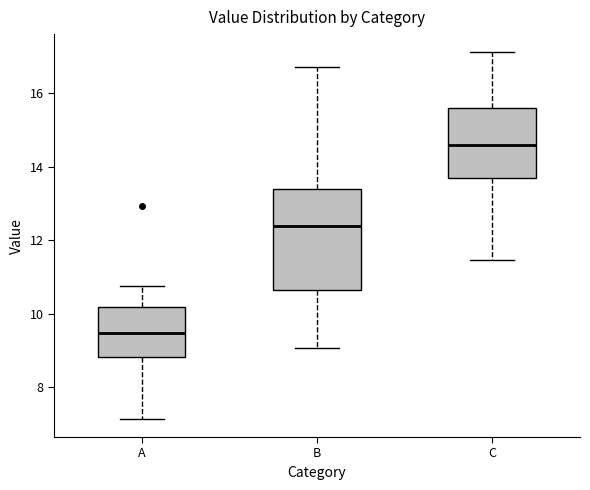

Reading left to right, read every box against the y-axis: the position of its median line, the range the box covers, and the ends of its whiskers. The values are not printed on the chart, so give them approximately, as read against the axis.

A: median 9.4, box 8.8 to 10.2, whiskers 7.2 to 10.8
B: median 12.4, box 10.6 to 13.4, whiskers 9.0 to 16.8
C: median 14.6, box 13.6 to 15.6, whiskers 11.4 to 17.2